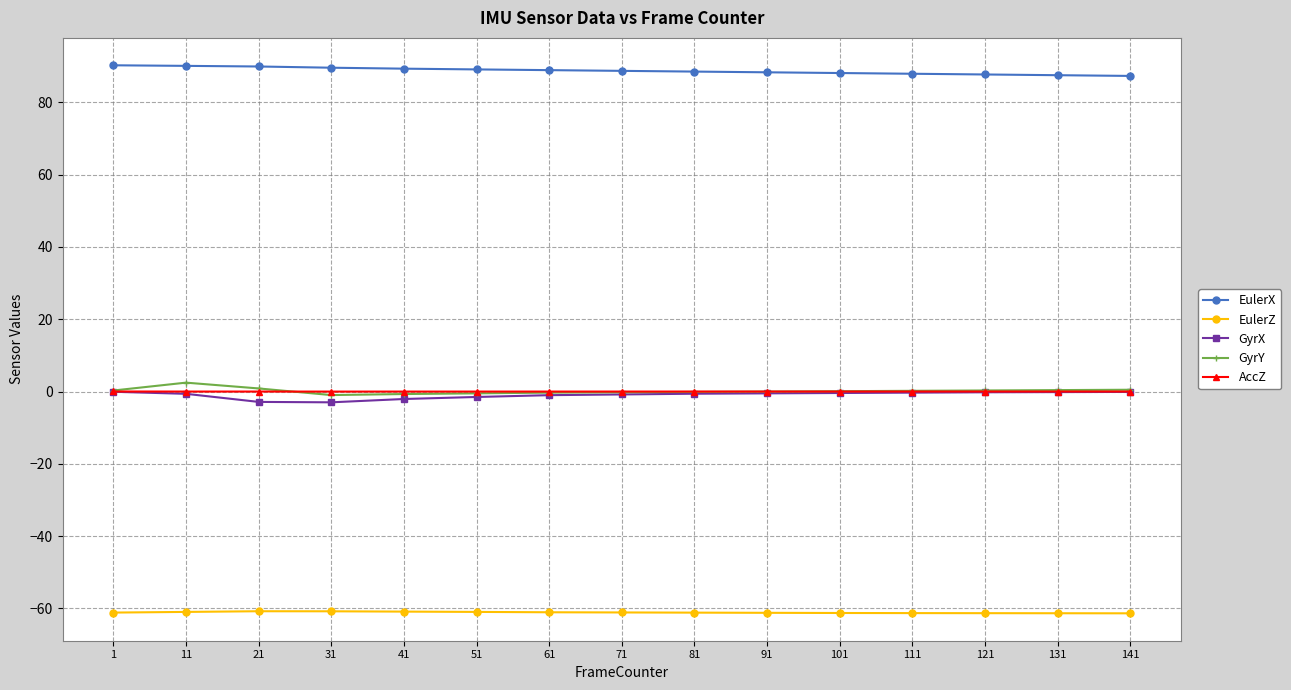

What are all the series names shown in the legend?

EulerX, EulerZ, GyrX, GyrY, AccZ